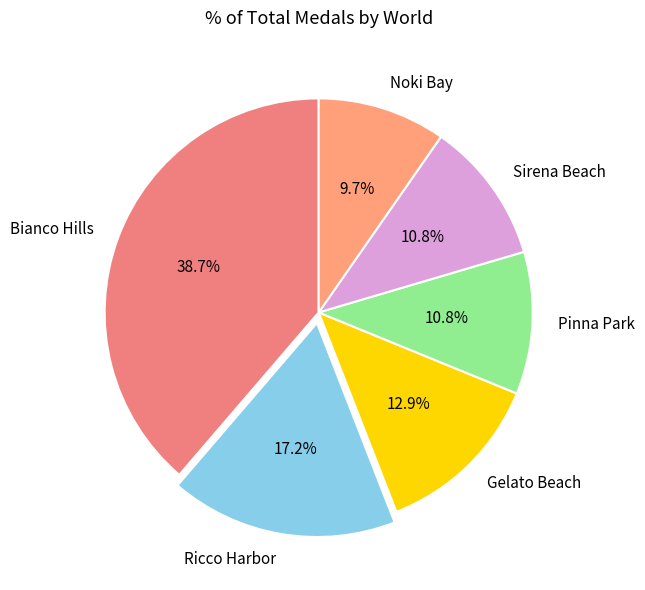

Approximately how many times larger is the value at Pinna Park compared to Noki Bay?

1.1